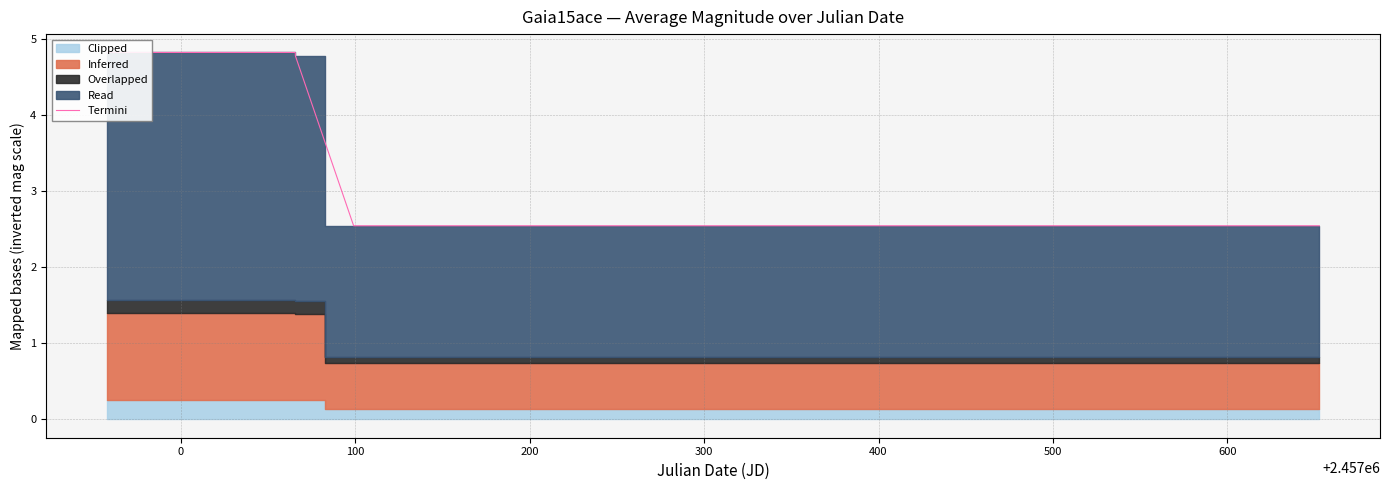

True or false: the data has more than 2 interior local peaks.

False